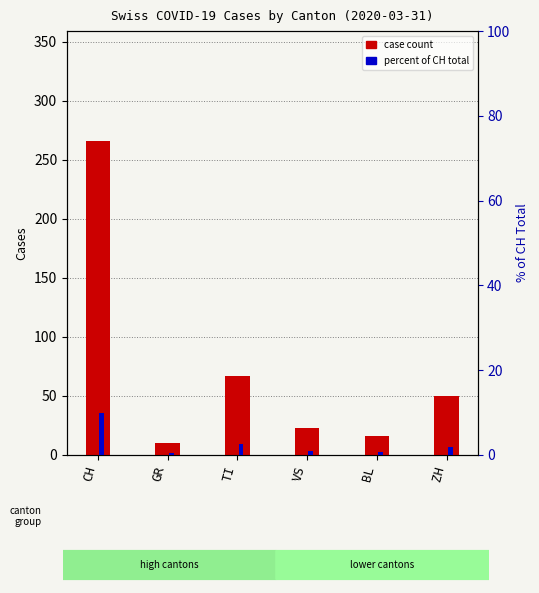

Reading right to left, what are all the values shown in this chart?

case count: 50.0	16.0	23.0	67.0	10.0	266.0
percent of national total: 1.9	0.6	0.9	2.5	0.4	10.0